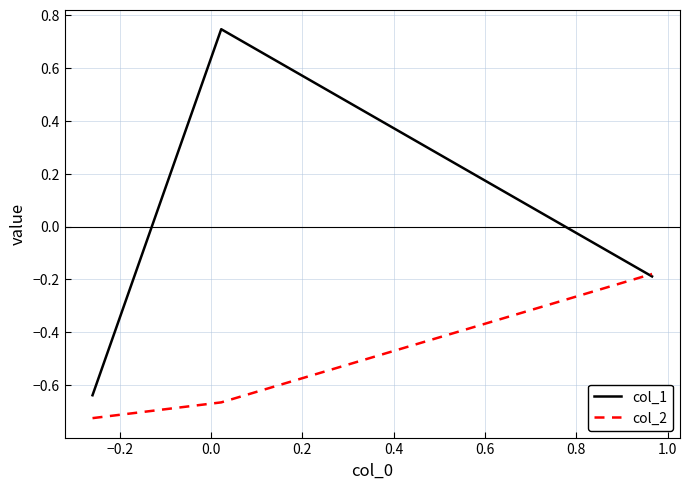

List the series in order of their overall mean, highest first.

col_1, col_2